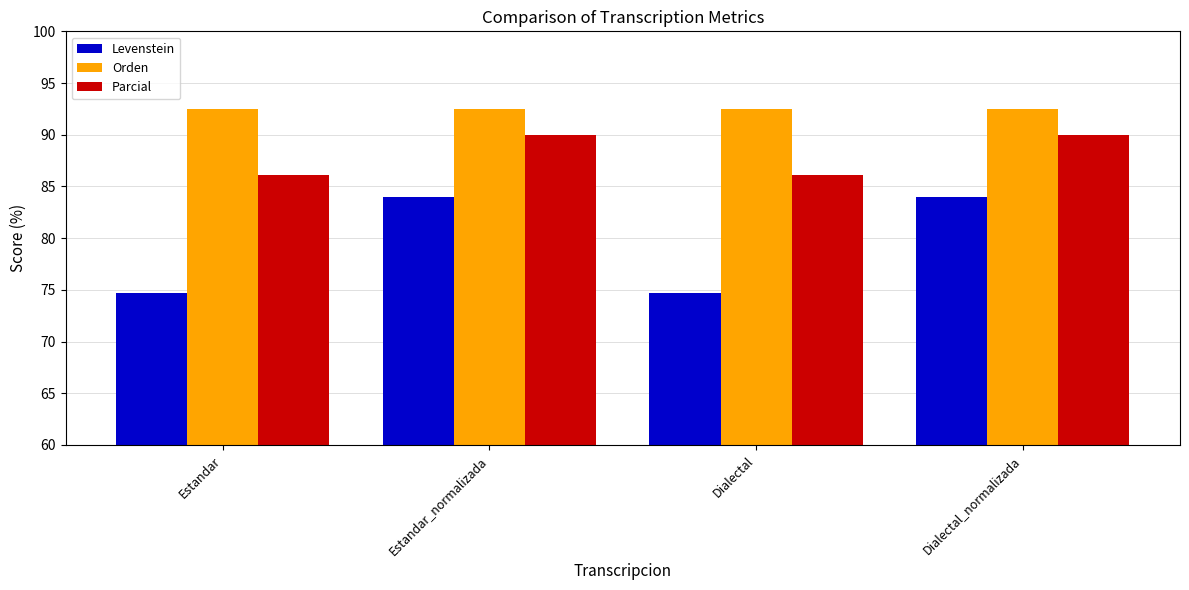

How many groups of bars are there?

4